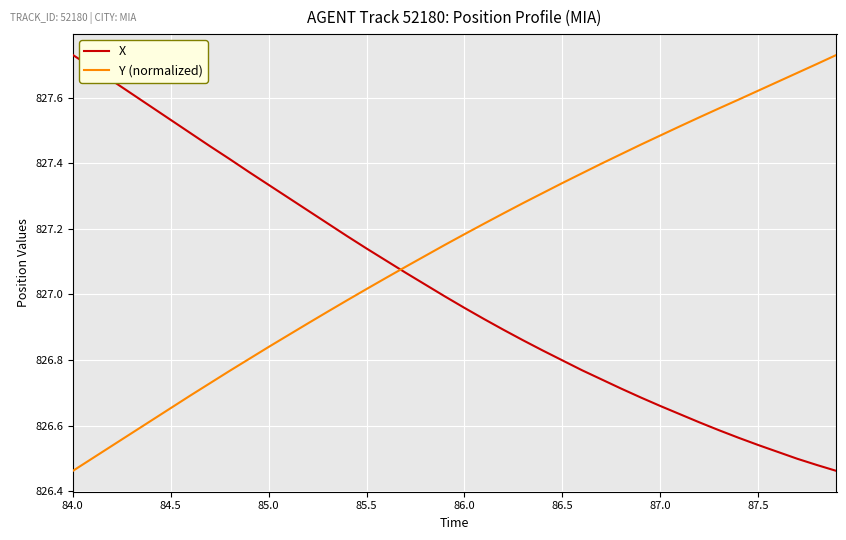

What are all the series names shown in the legend?

X, Y (normalized)